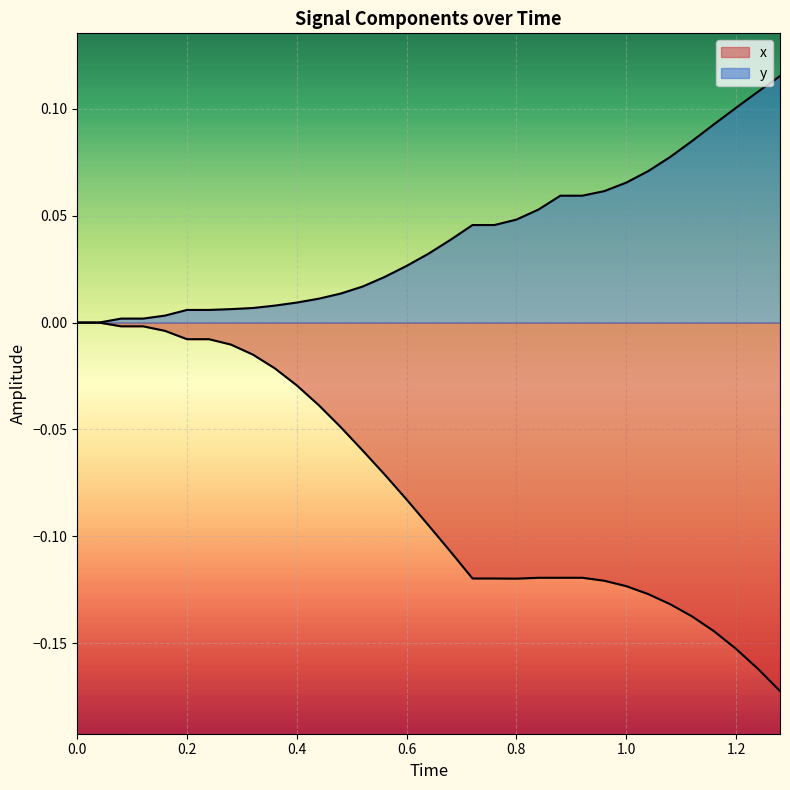

What is the sum of all y values?

1.3